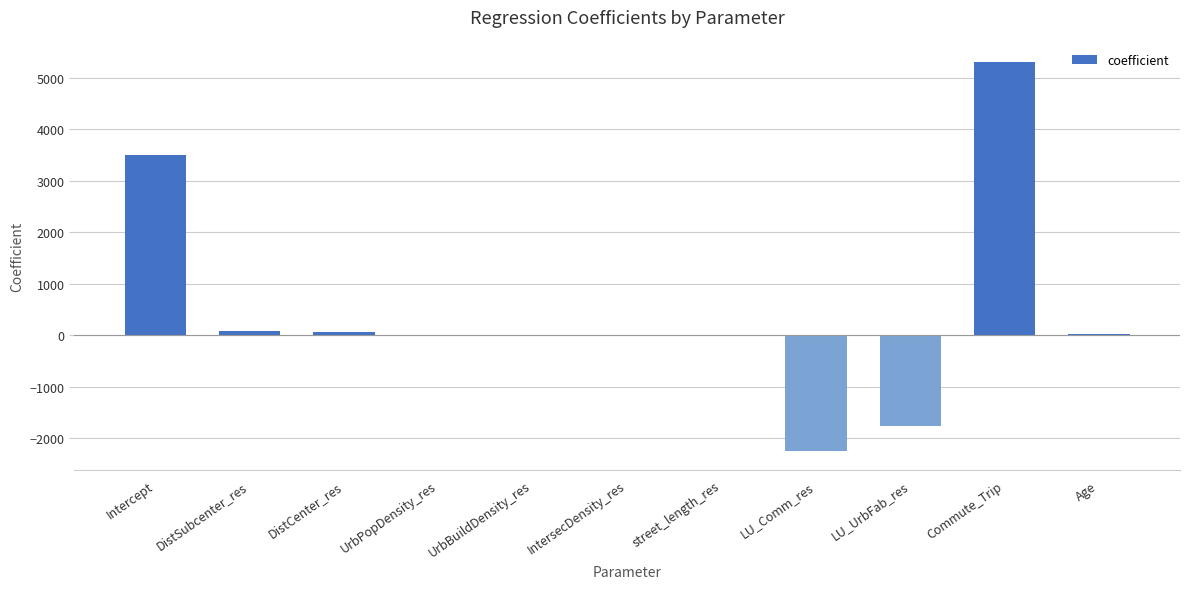

What is the sum of all values?

4970.8